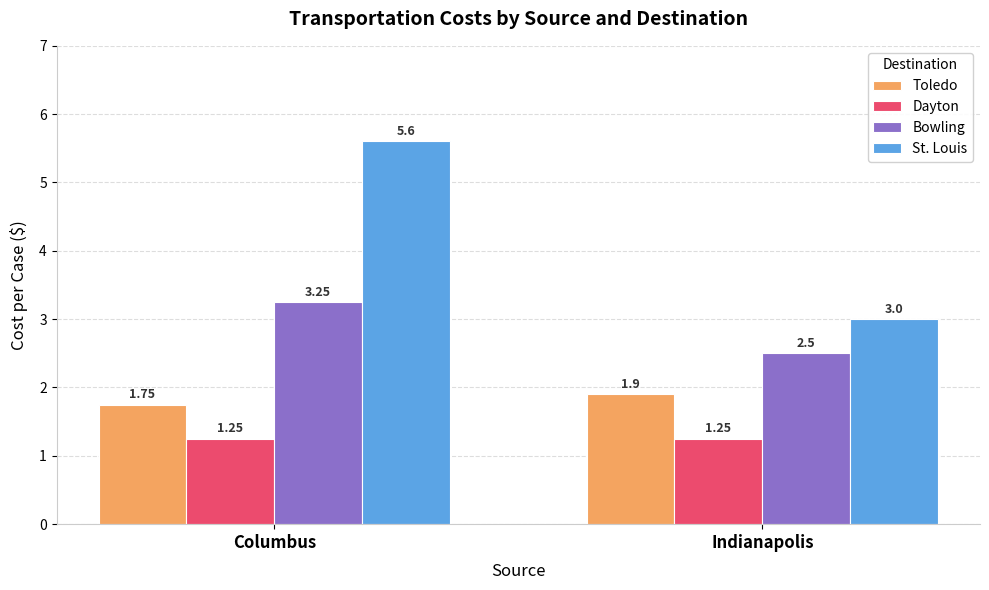

Which series has the widest spread of values?

St. Louis